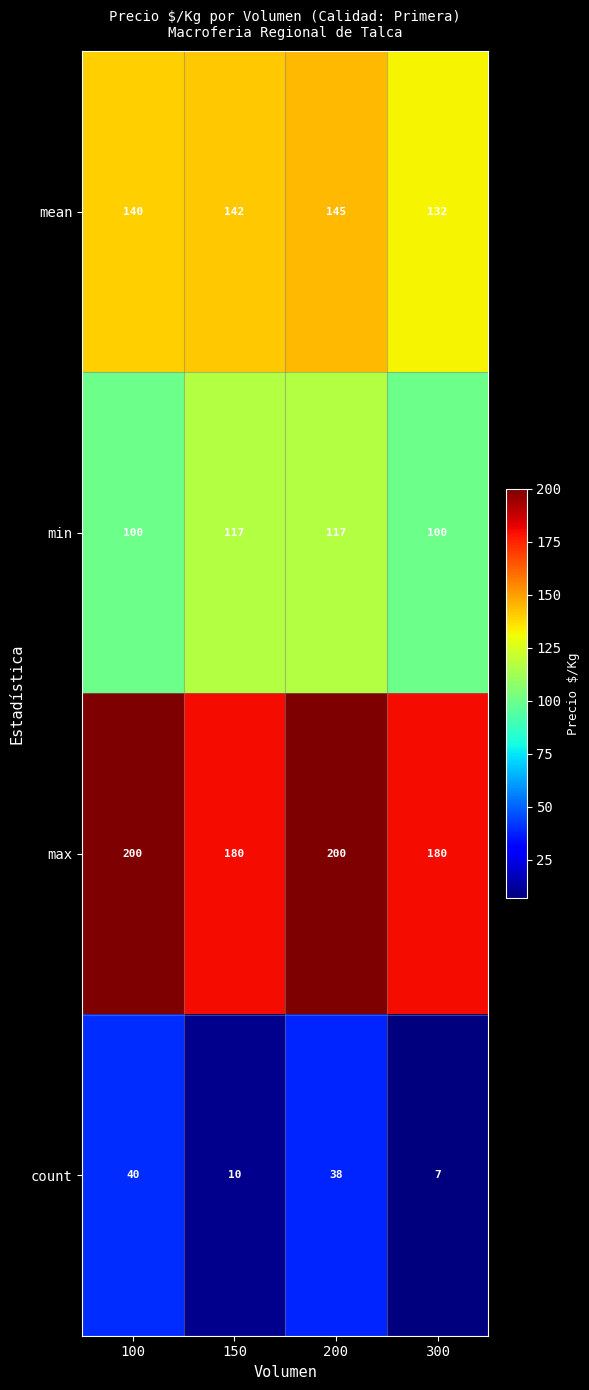

Which series changed the most between 100 and 150?

count